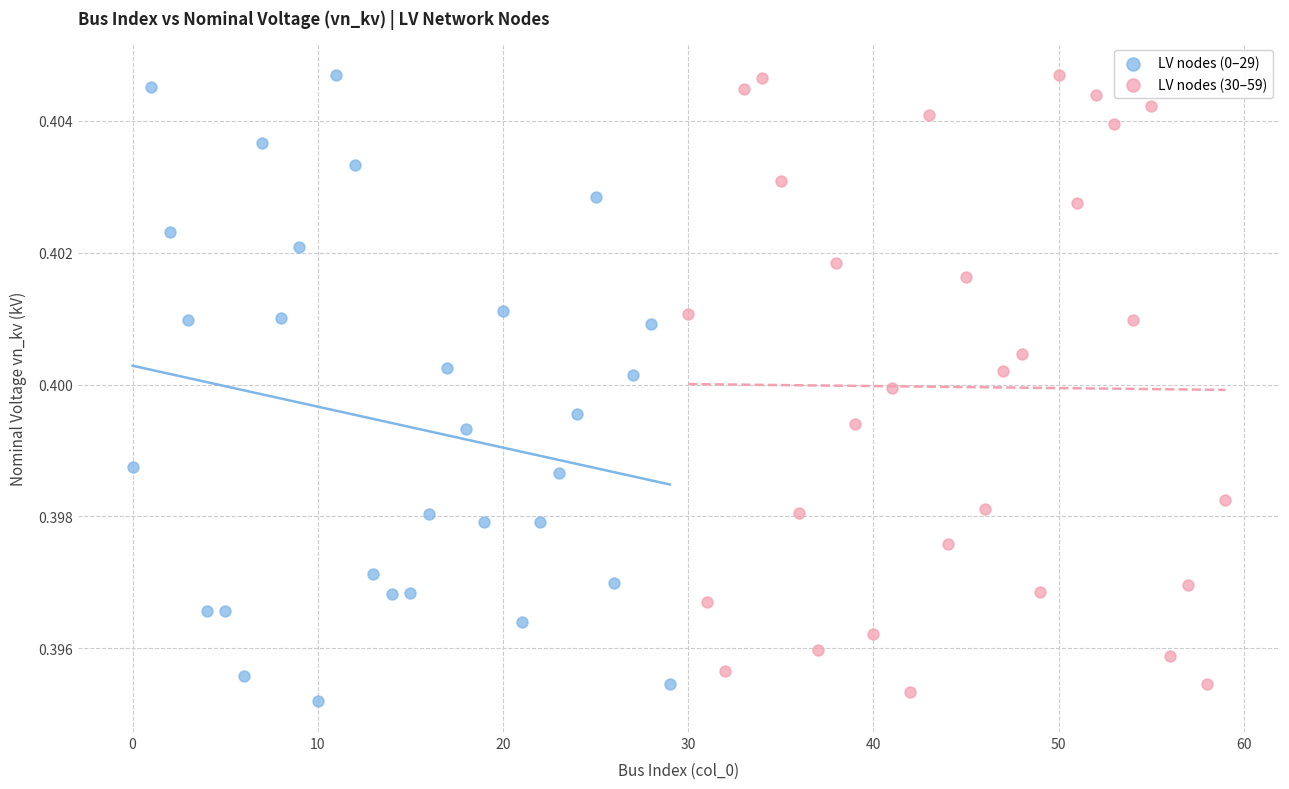

What are all the series names shown in the legend?

LV nodes (0–29), LV nodes (30–59)